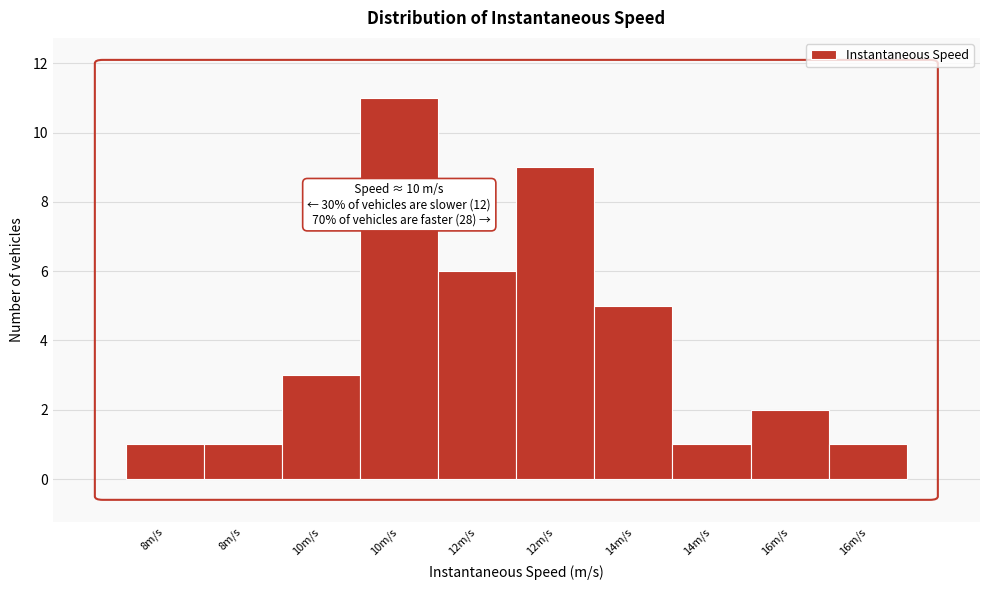

Does the chart contain any negative values?

No